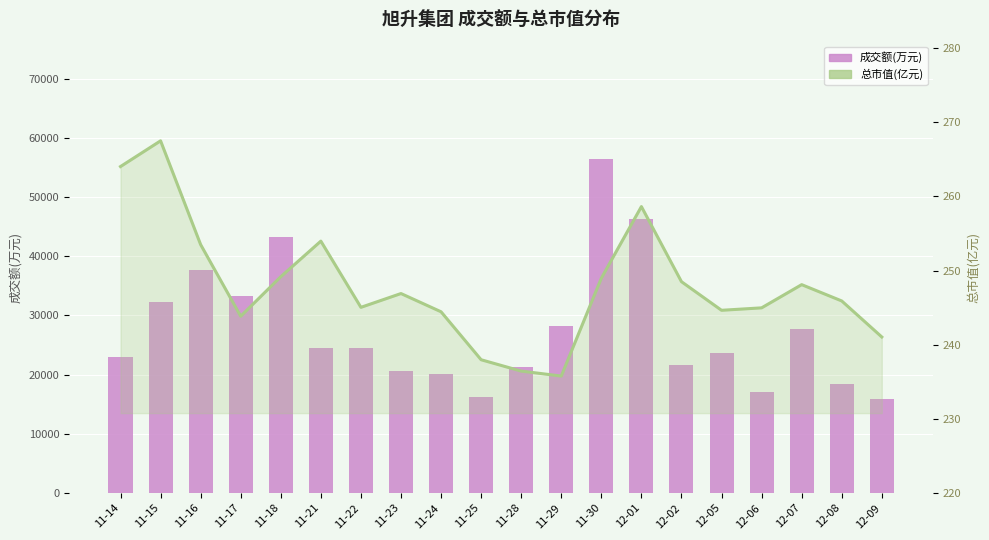

At which category is the sum across all series the highest?

11-30